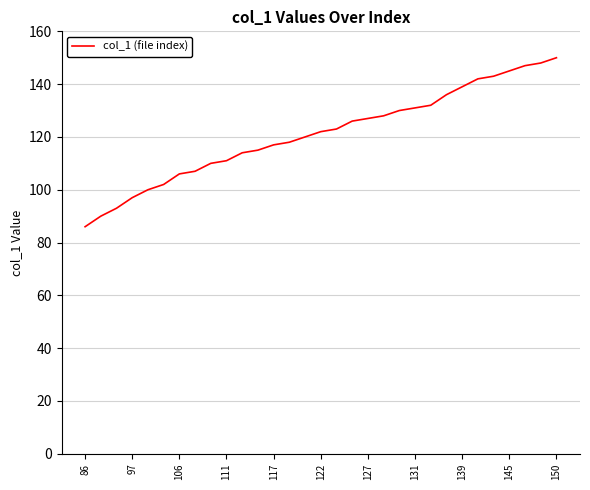

What is the minimum value shown in the chart?

86